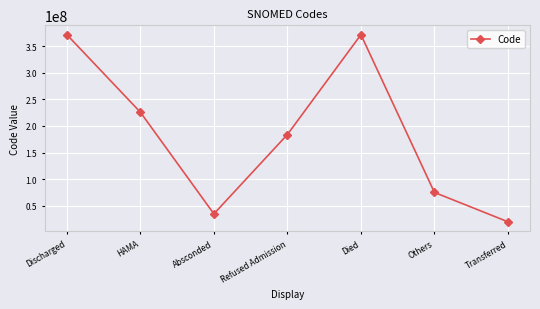

What is the average value?

183259290